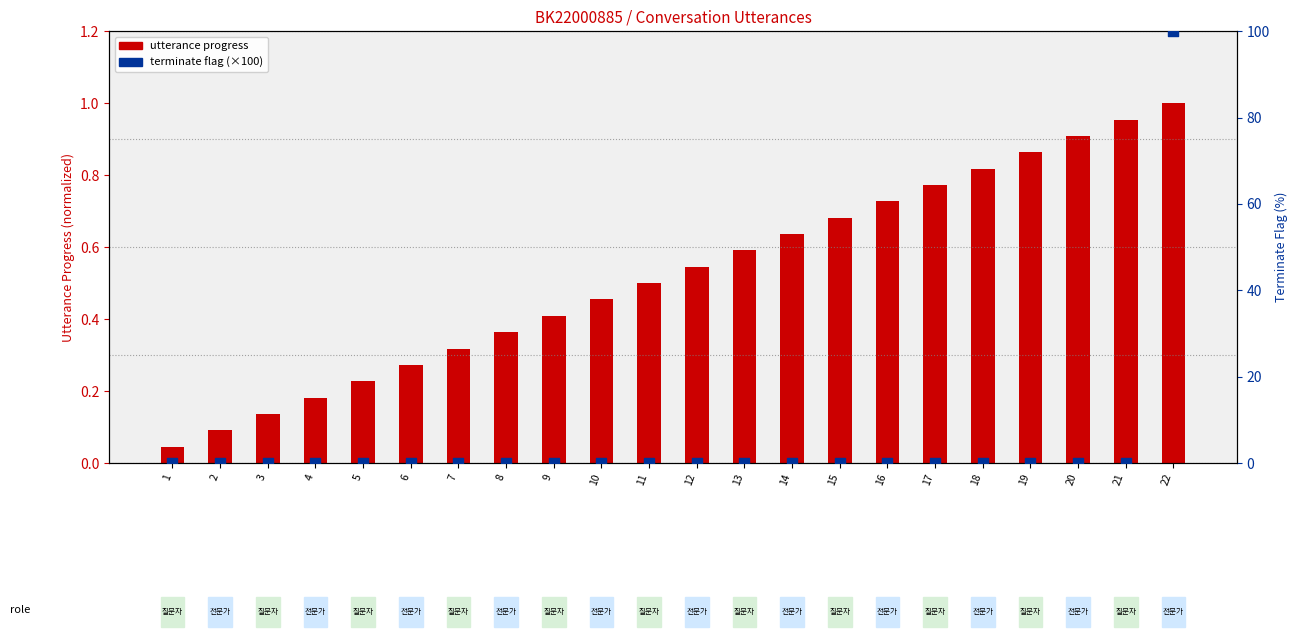

At which category is the sum across all series the highest?

22